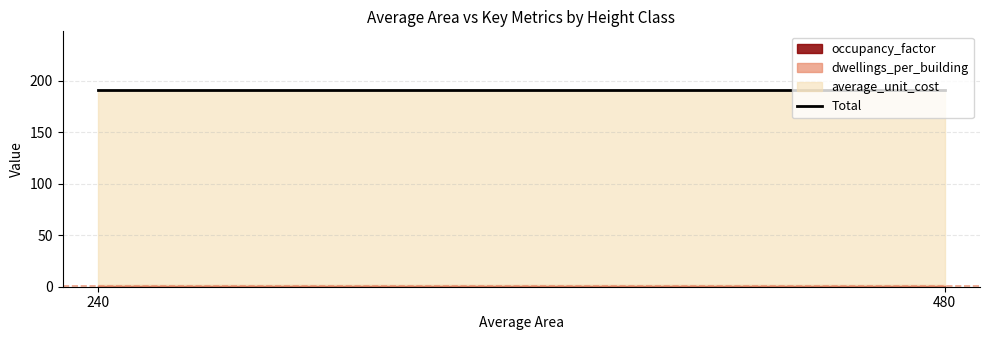

True or false: dwellings_per_building and occupancy_factor intersect in this chart.

False